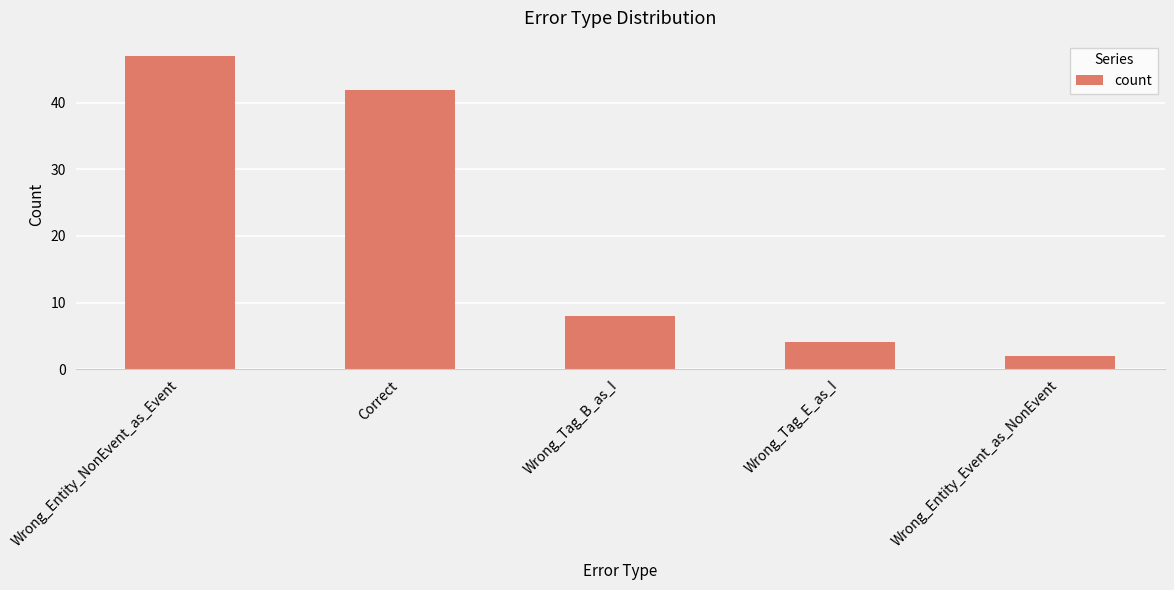

What is the difference between the values at Correct and Wrong_Entity_Event_as_NonEvent?

40